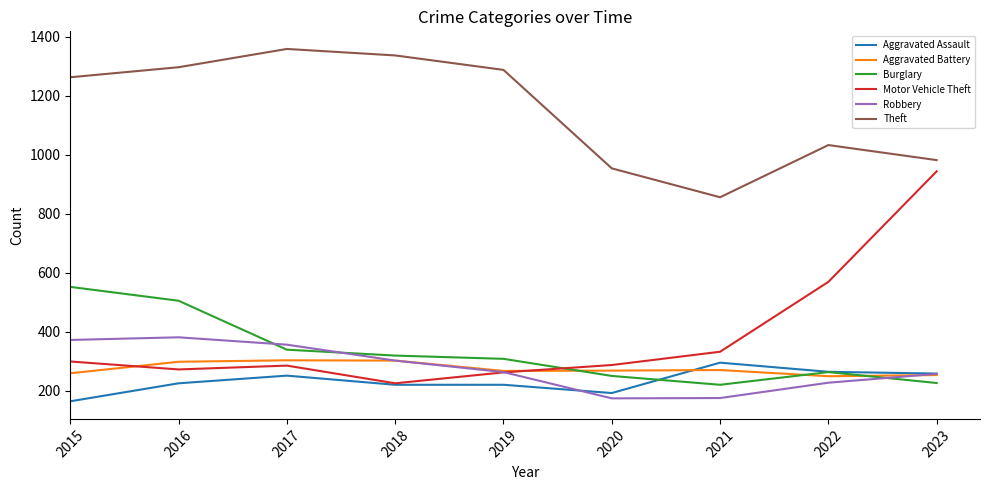

At which label is Motor Vehicle Theft closest to 584?

2022